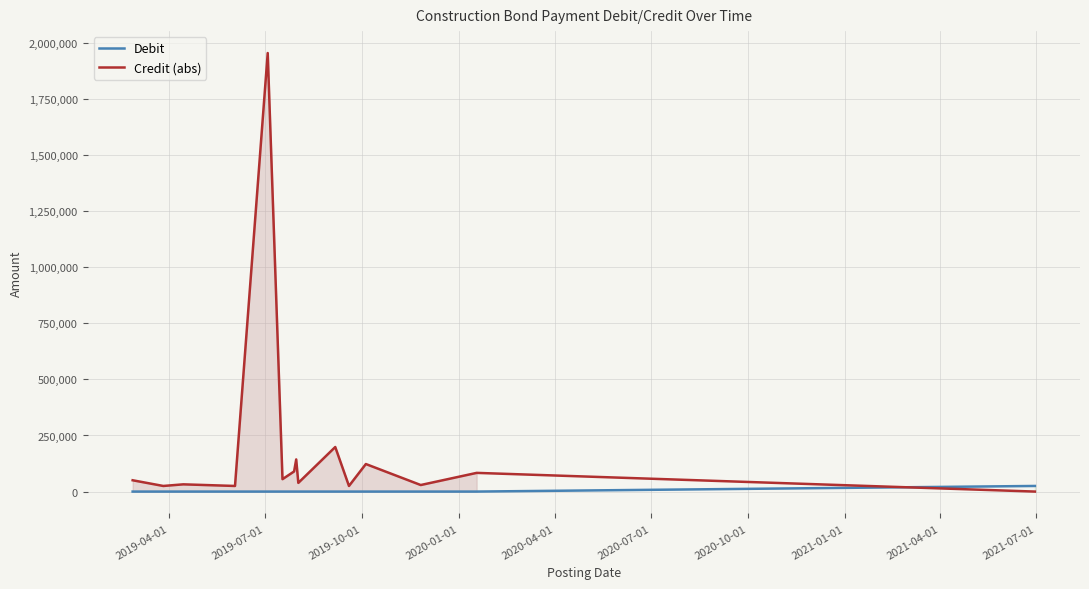

What is the highest value of the Credit (abs) series?

1954489.5